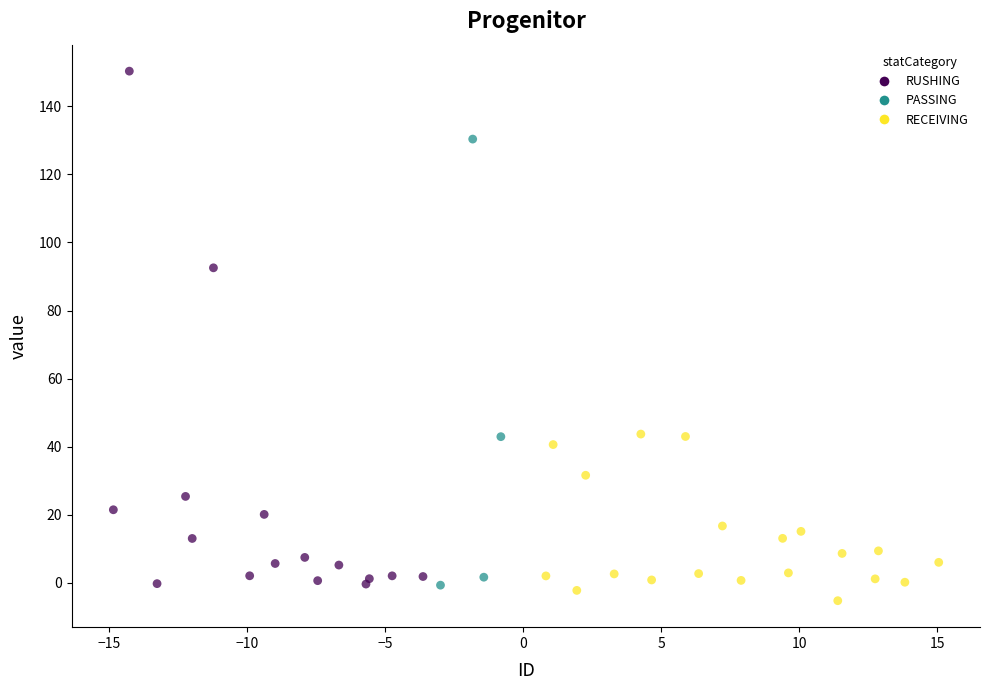

What Y value in the scatter plot is closest to 72?

92.6